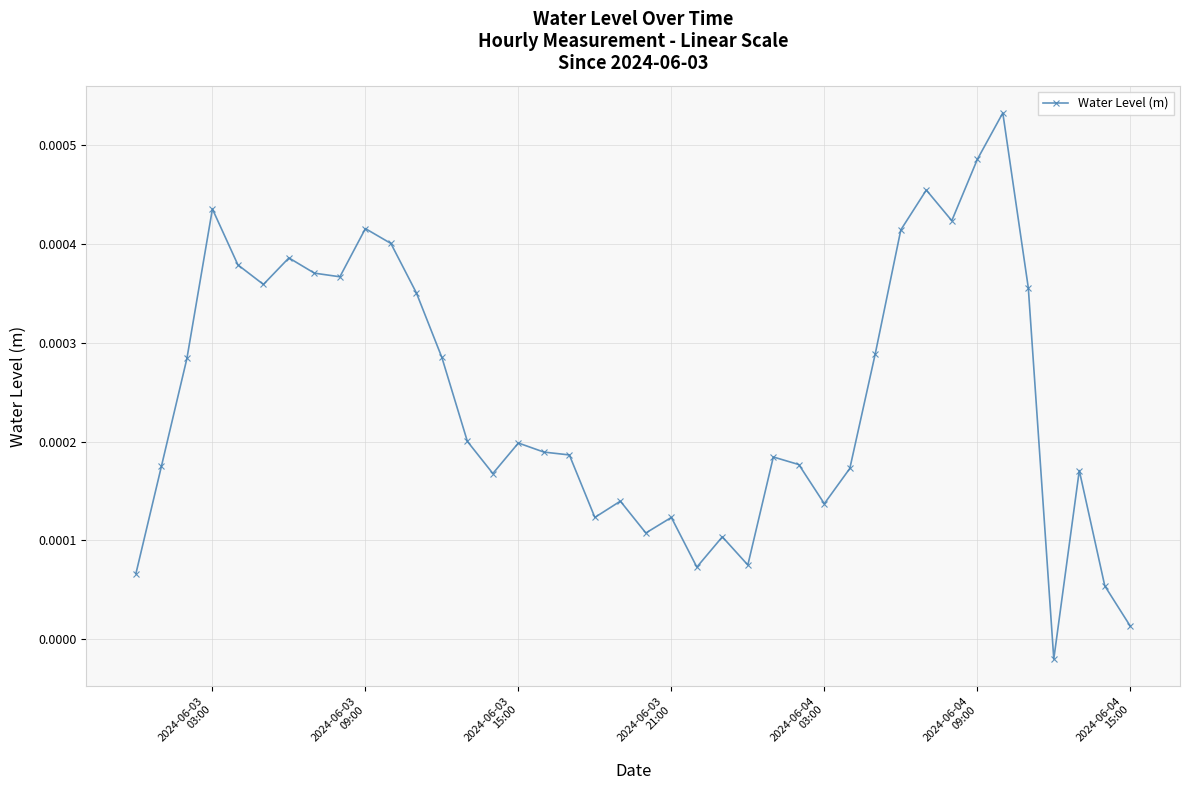

True or false: there are more than 0 points higher than both neighbors.

True